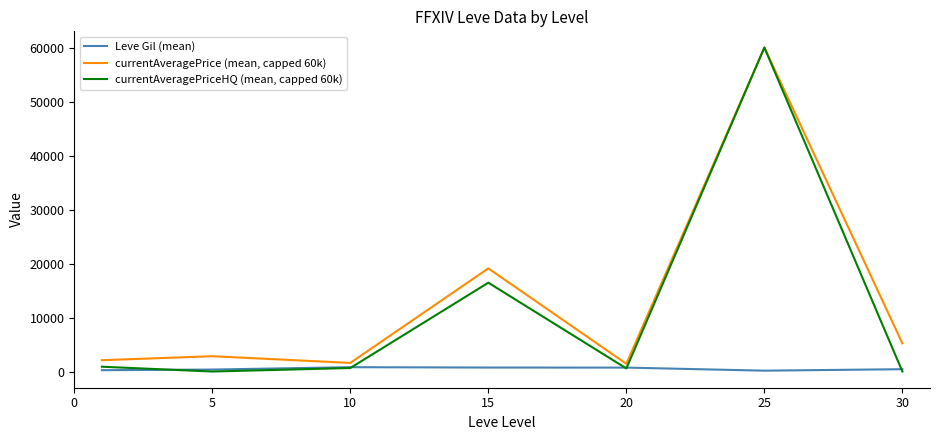

Is this an area chart (filled region under the line)?

No